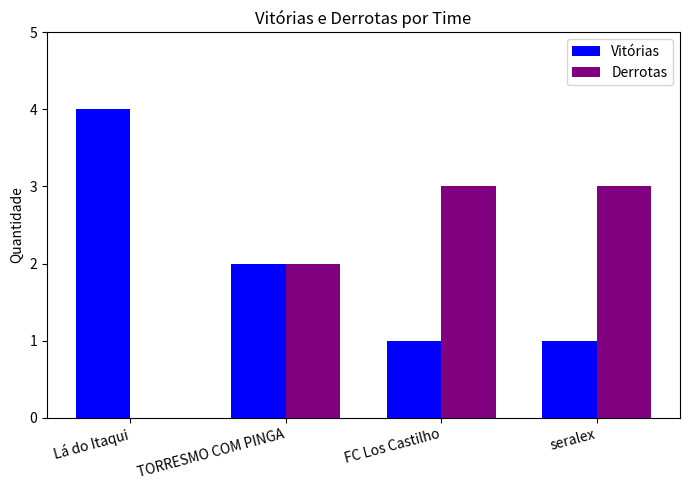

What is the total value across all series at seralex?

4